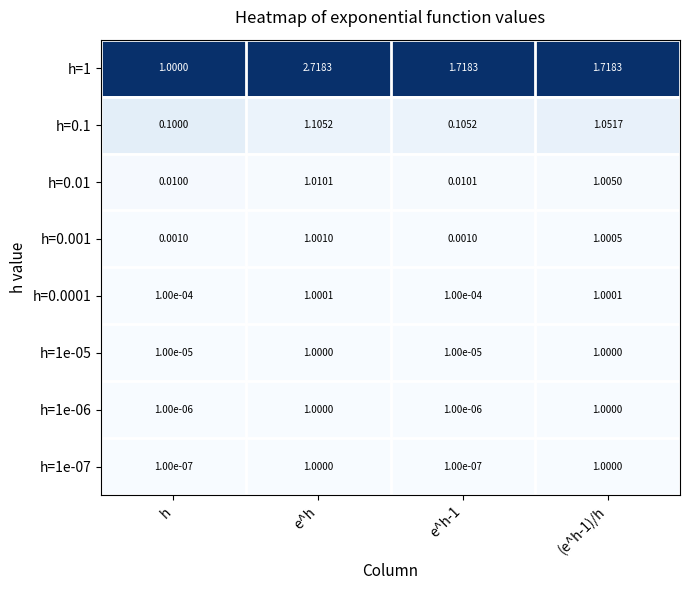

Which label corresponds to the largest value in the chart?

e^h